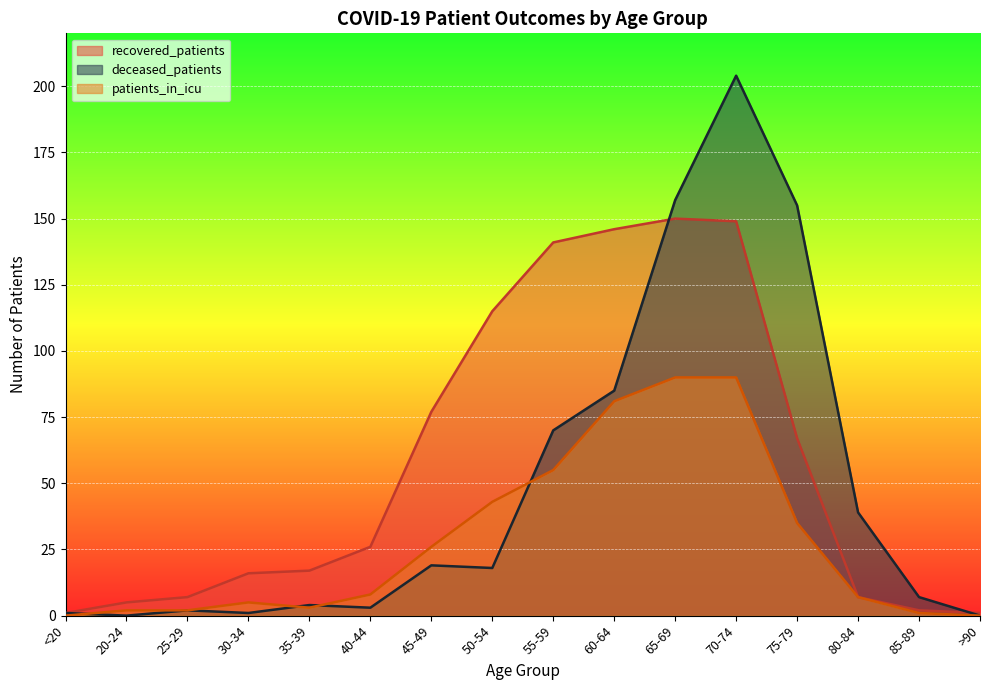

What position from the left is 25-29?

3